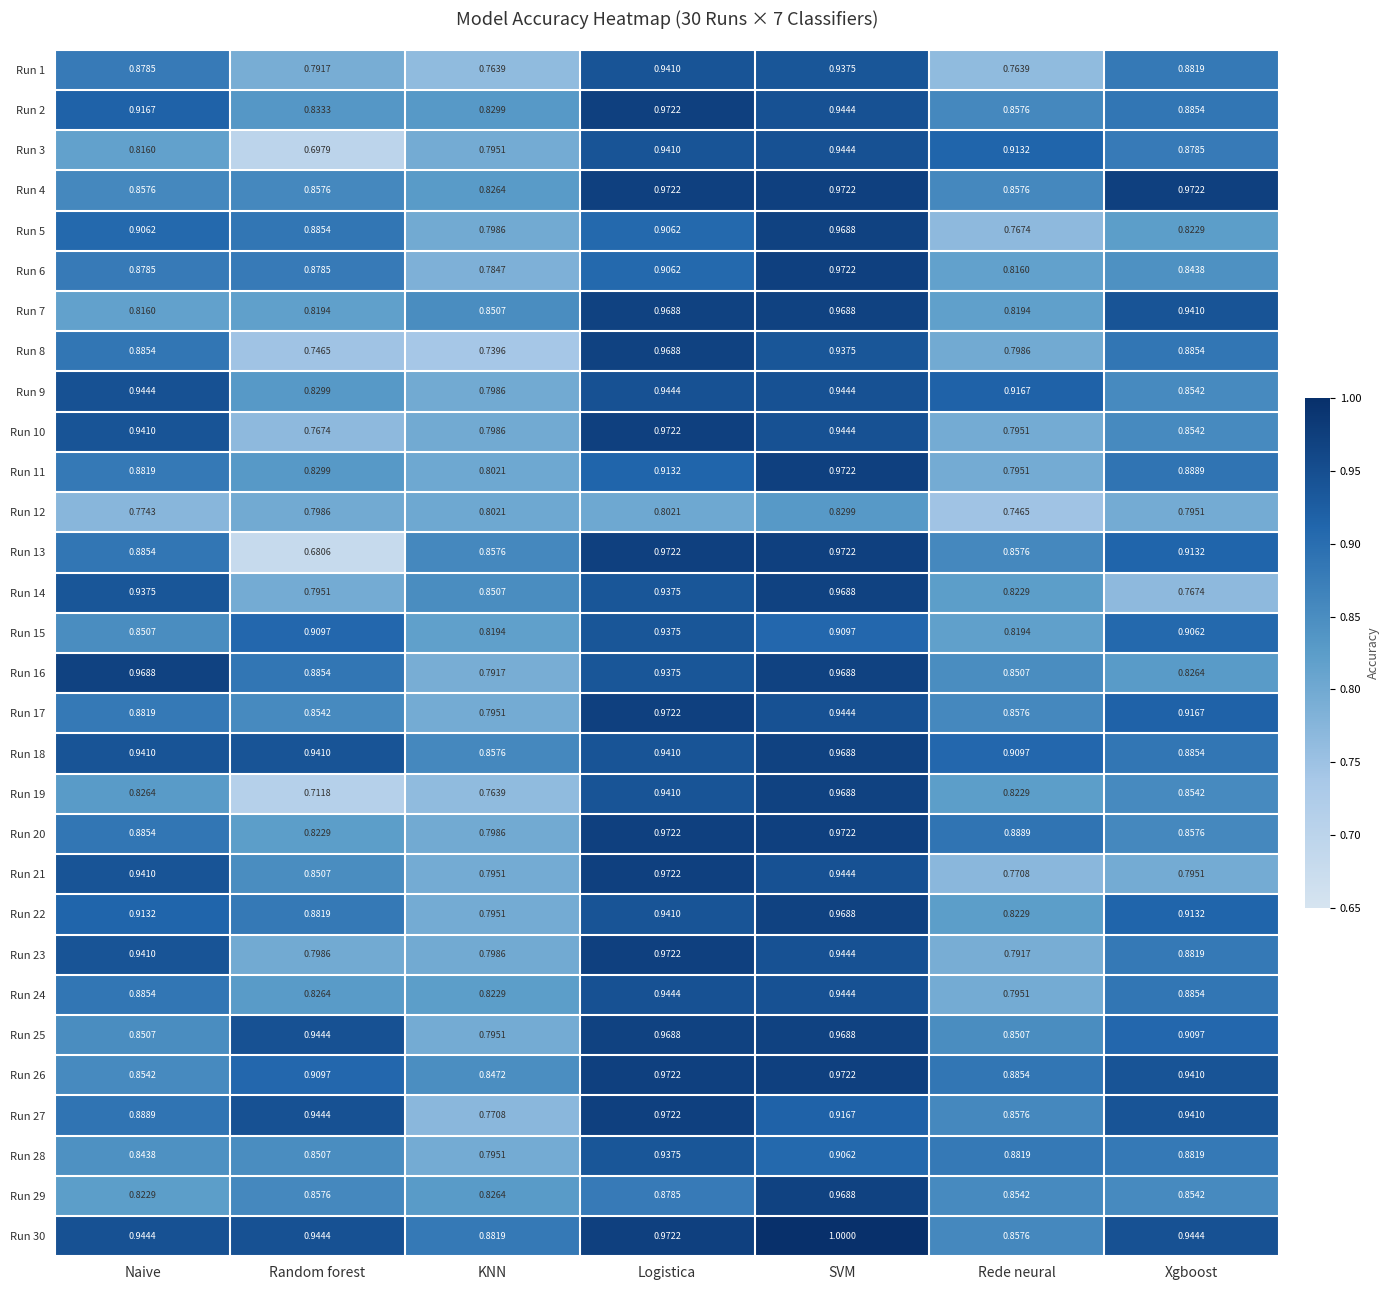

At which category is the sum across all series the highest?

SVM